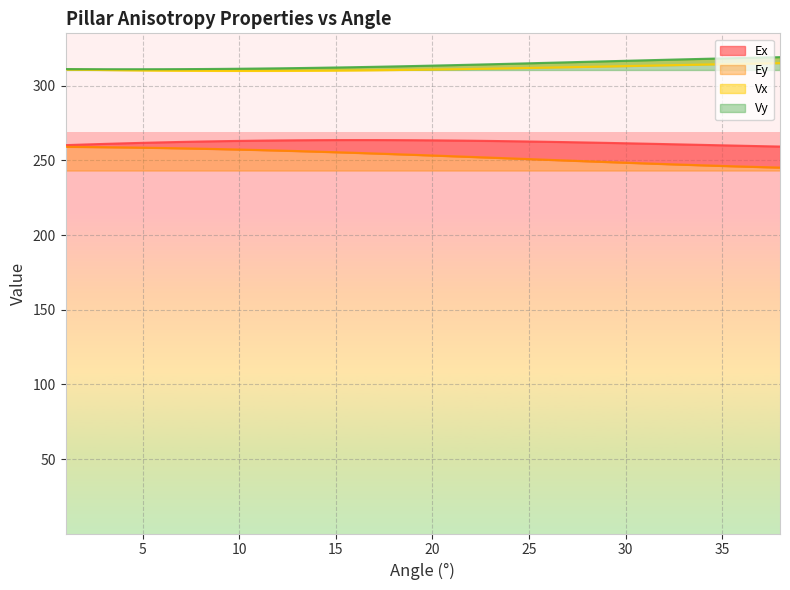

What is the value of the Ey point at the 32nd from the left?

247.5